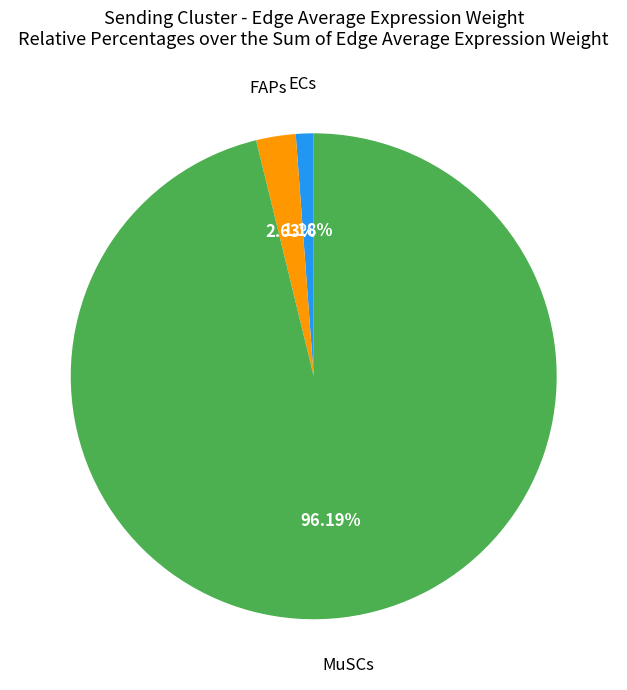

To the nearest percent, what is the difference between the largest and smallest slice percentages?

95%